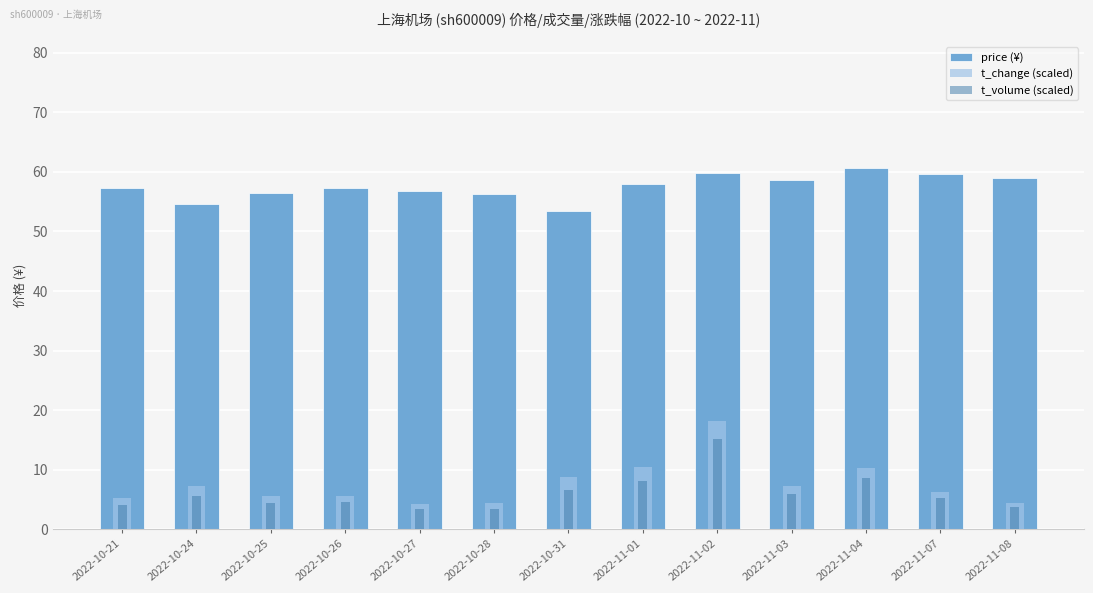

What is the value of the price (¥) bar at the 12th from the left?

59.6